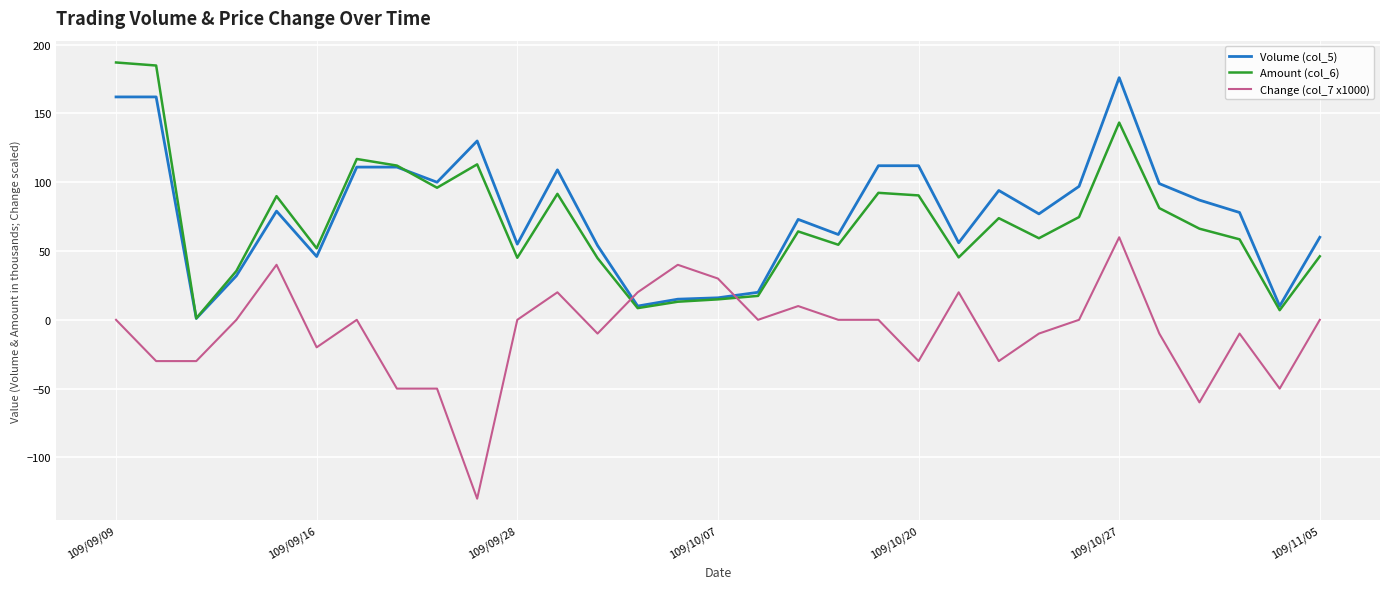

What are all the series names shown in the legend?

Volume (col_5), Amount (col_6), Change (col_7 x1000)